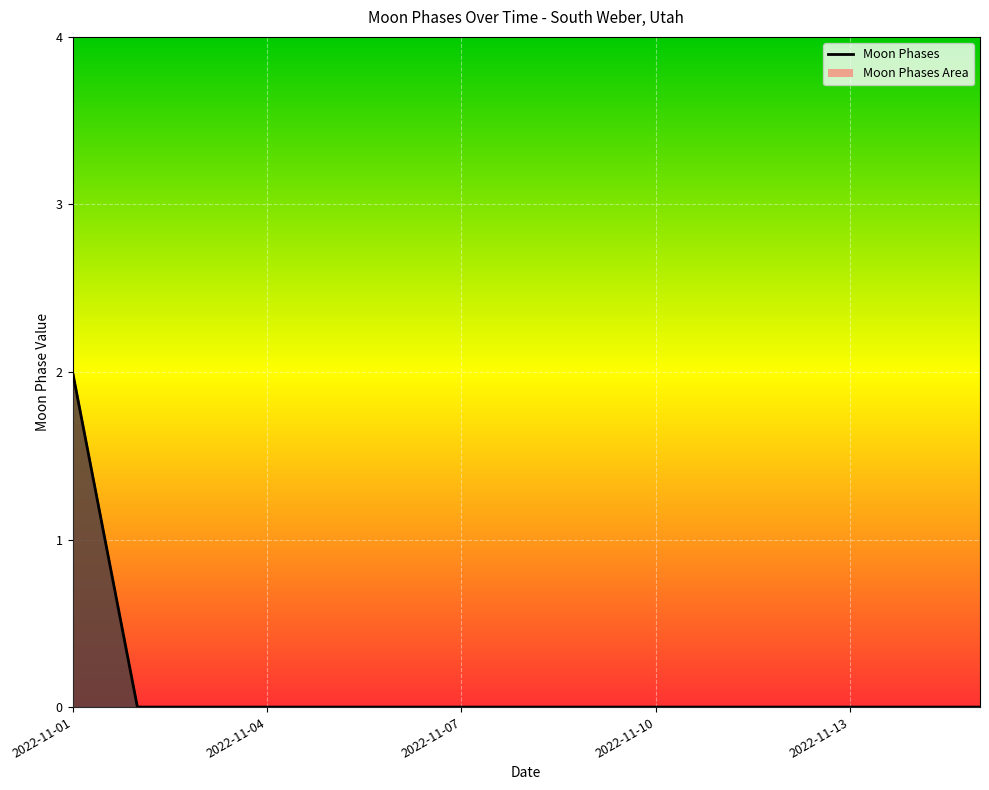

List the labels in order of value, smallest first.

2022-11-02, 2022-11-03, 2022-11-04, 2022-11-05, 2022-11-06, 2022-11-07, 2022-11-08, 2022-11-09, 2022-11-10, 2022-11-11, 2022-11-12, 2022-11-13, 2022-11-14, 2022-11-15, 2022-11-01